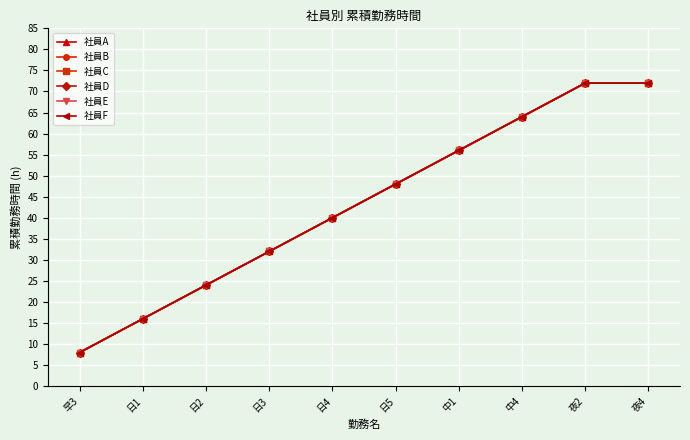

Does the chart have visible grid lines?

Yes